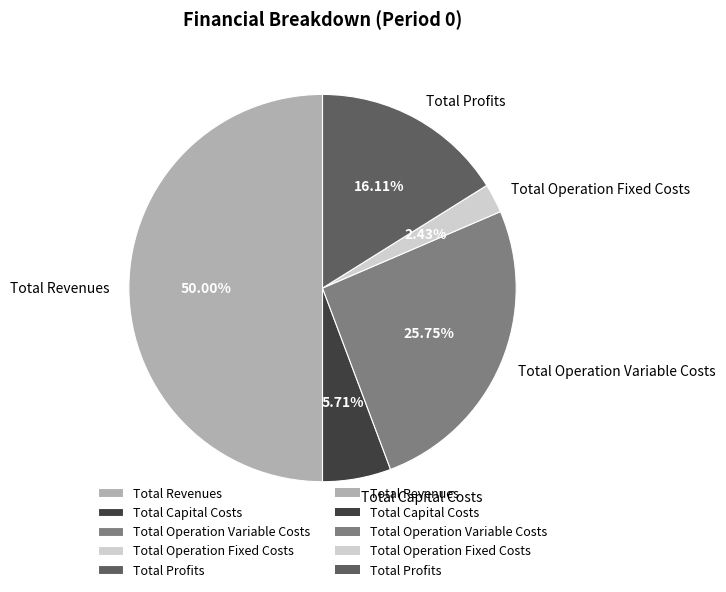

True or false: Total Profits accounts for 16% of the total.

True